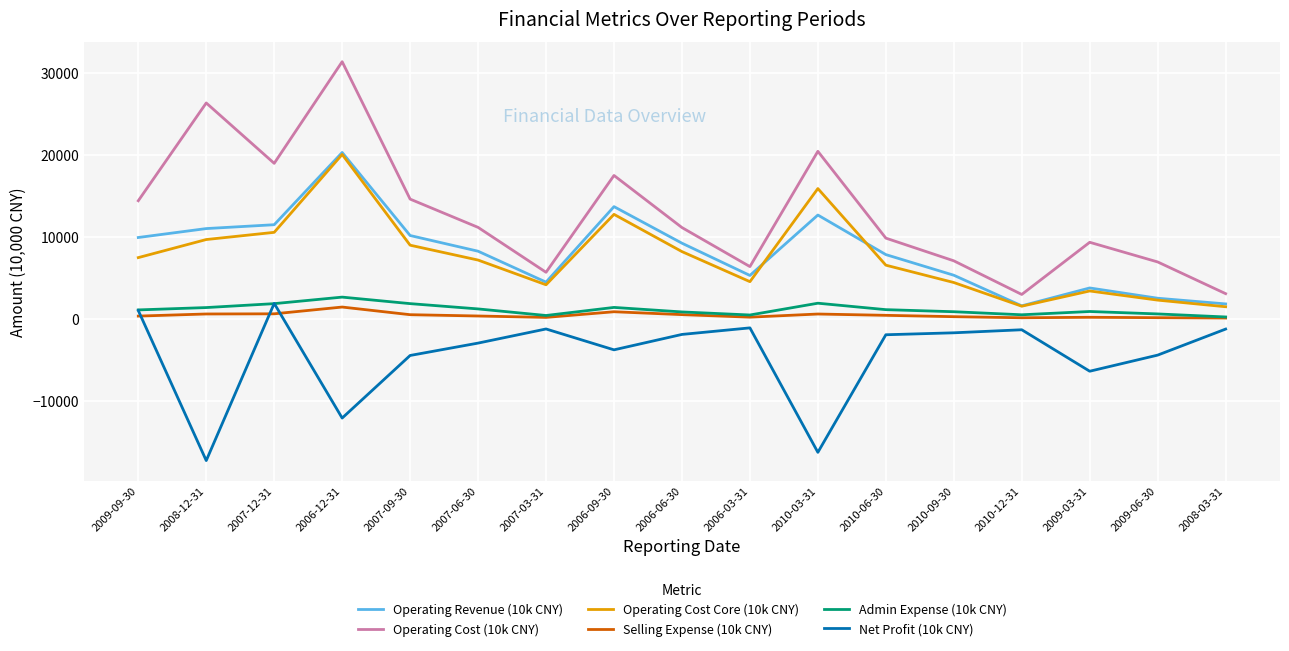

Is it true that Operating Cost (10k CNY) equals 27229 at 2007-12-31?

False